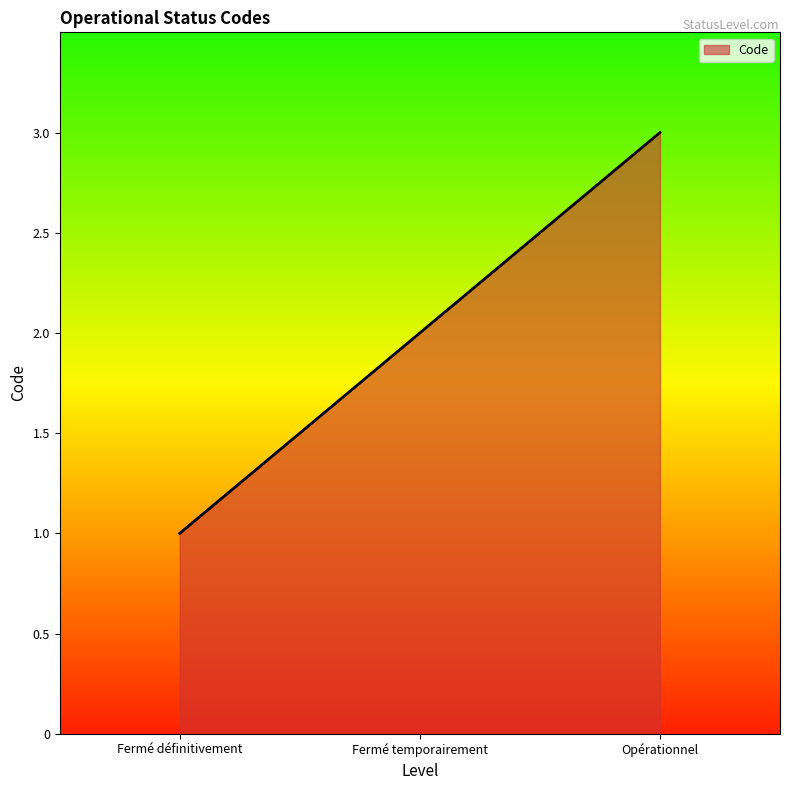

How many lines are shown in the chart?

1